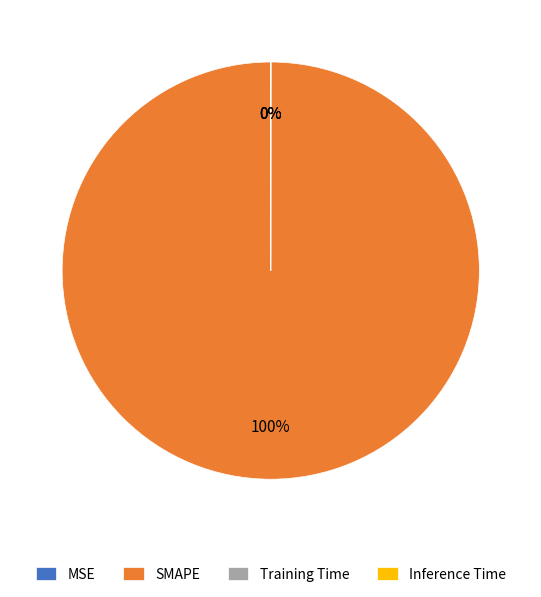

Which slice represents more than half of the pie?

SMAPE